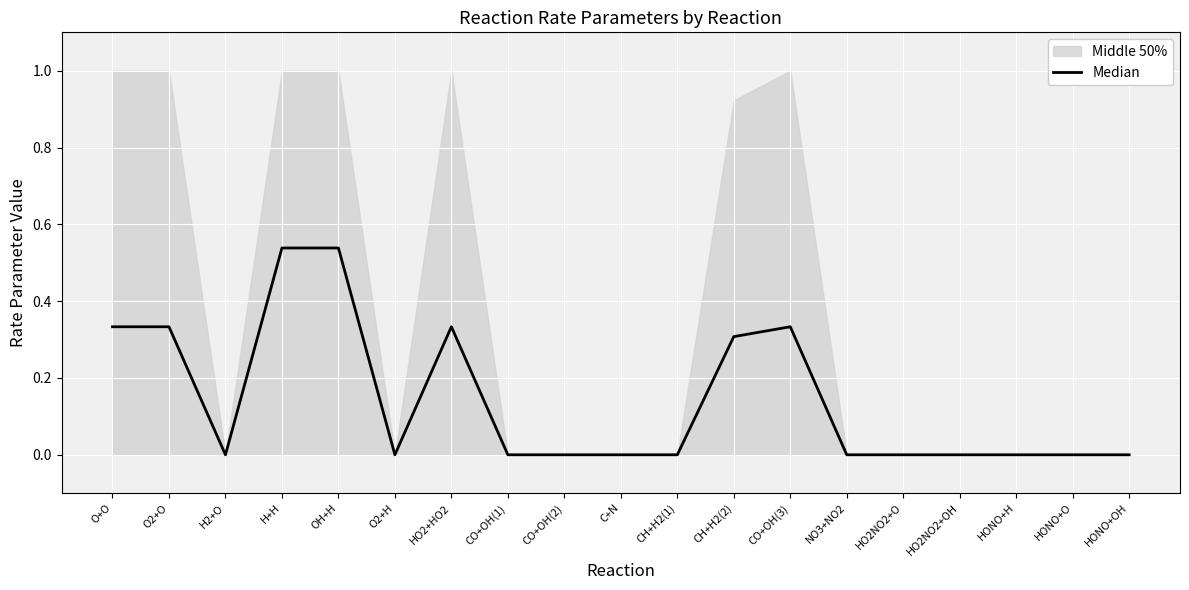

At which category does the data reach its first local valley?

H2+O